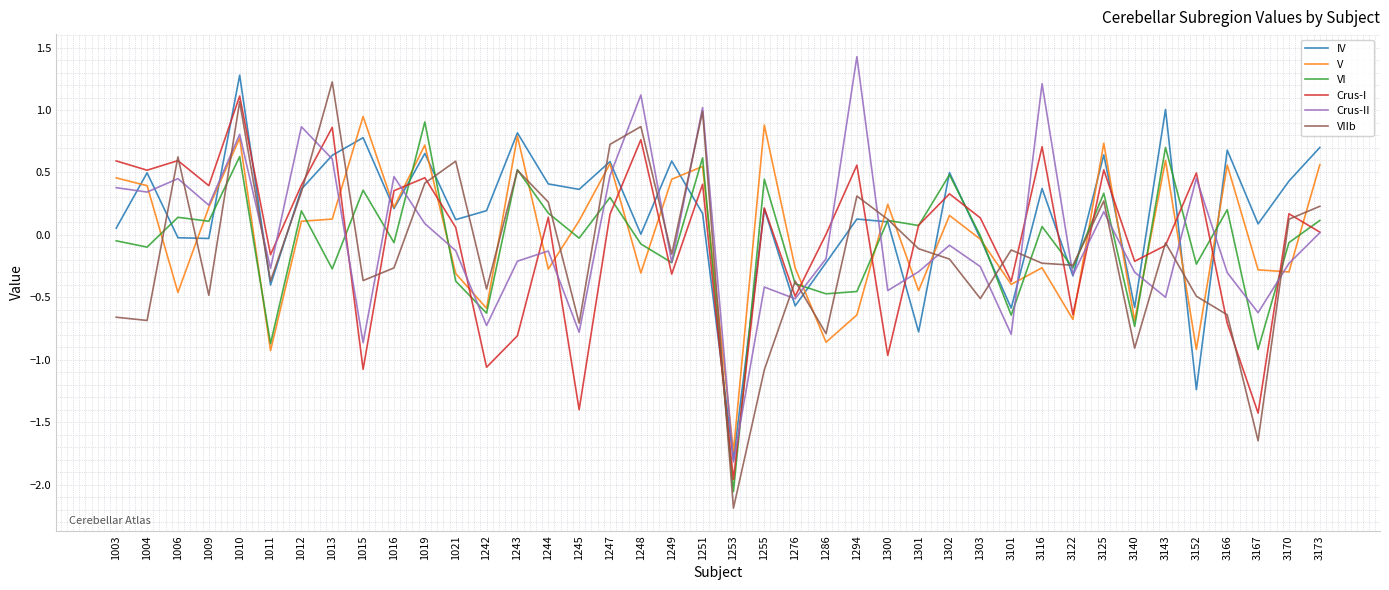

Which label corresponds to the largest value in the chart?

1294